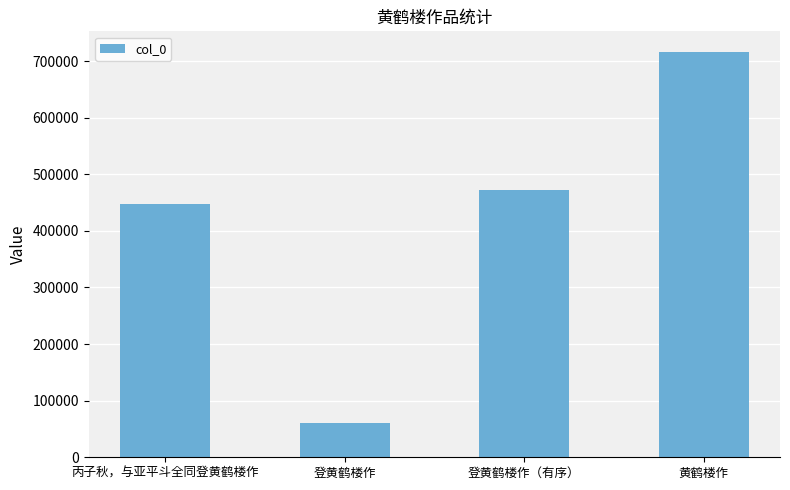

List the labels in order of value, largest first.

黄鹤楼作, 登黄鹤楼作（有序）, 丙子秋，与亚平斗全同登黄鹤楼作, 登黄鹤楼作